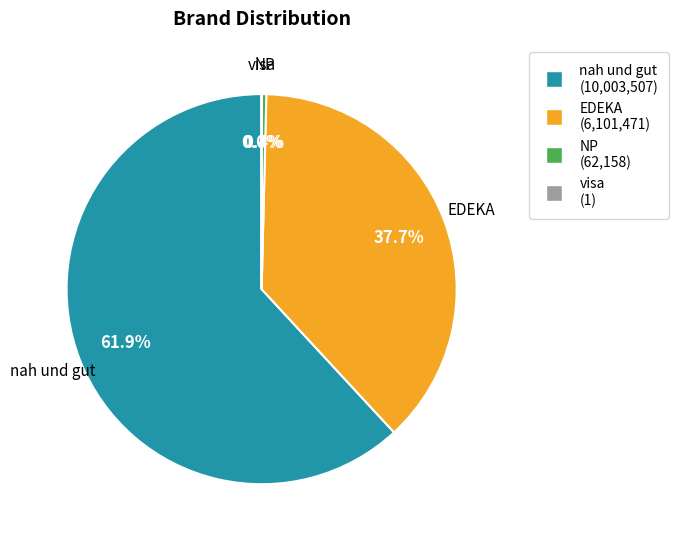

What is the largest slice in the pie chart?

nah und gut